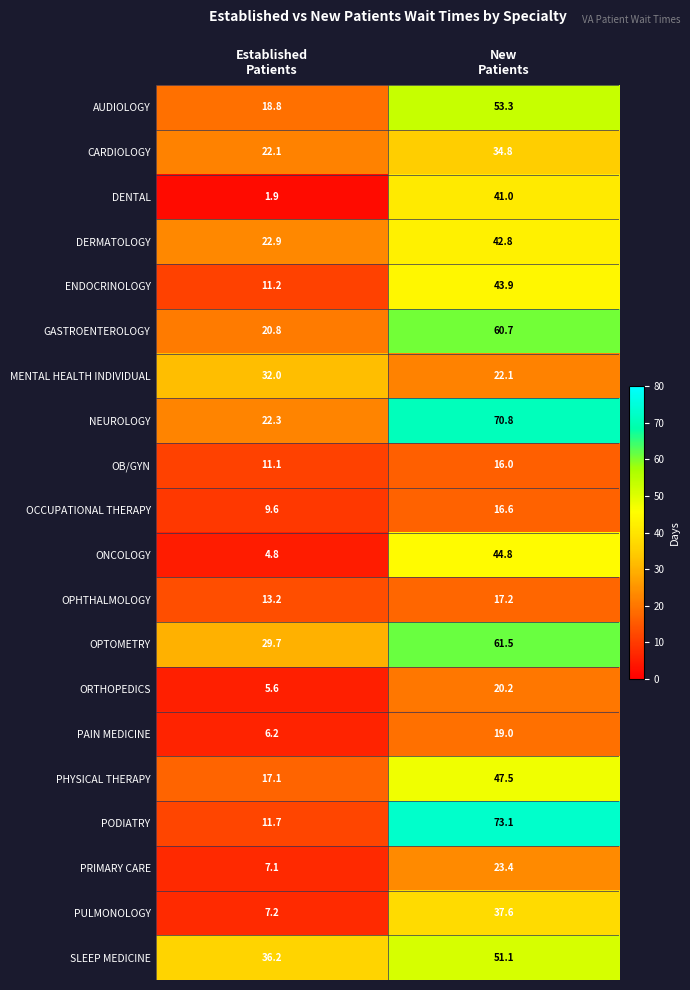

List the series in order of their peak value, lowest first.

OB/GYN, OCCUPATIONAL THERAPY, OPHTHALMOLOGY, PAIN MEDICINE, ORTHOPEDICS, PRIMARY CARE, MENTAL HEALTH INDIVIDUAL, CARDIOLOGY, PULMONOLOGY, DENTAL, DERMATOLOGY, ENDOCRINOLOGY, ONCOLOGY, PHYSICAL THERAPY, SLEEP MEDICINE, AUDIOLOGY, GASTROENTEROLOGY, OPTOMETRY, NEUROLOGY, PODIATRY